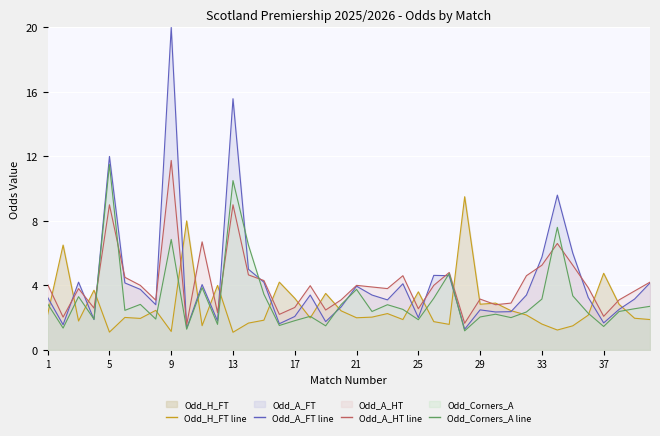

Where is Odd_Corners_A nearest to the value 6?

14